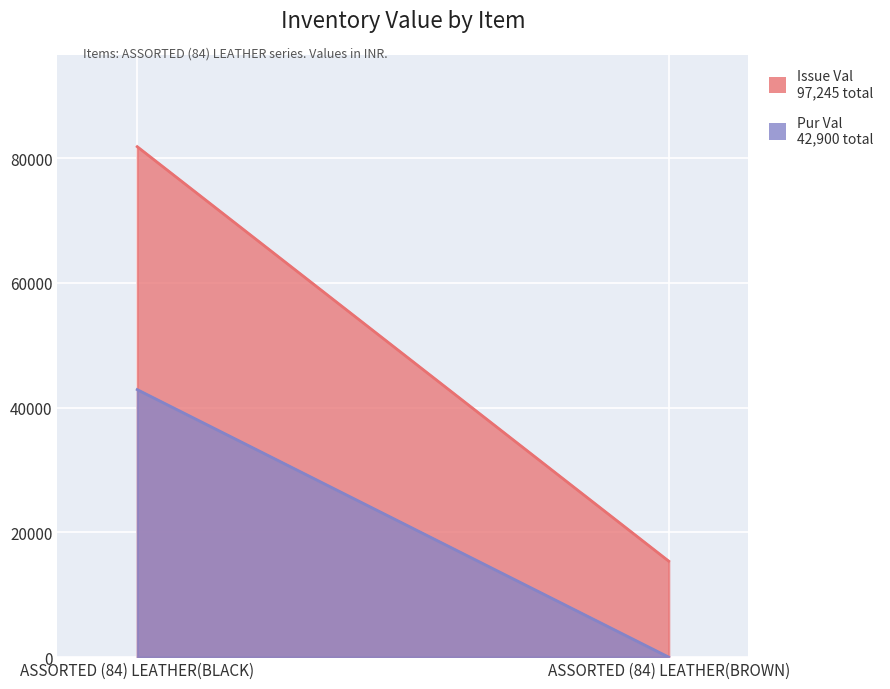

Between ASSORTED (84) LEATHER(BLACK) and ASSORTED (84) LEATHER(BROWN), which series saw the biggest shift?

Issue Val